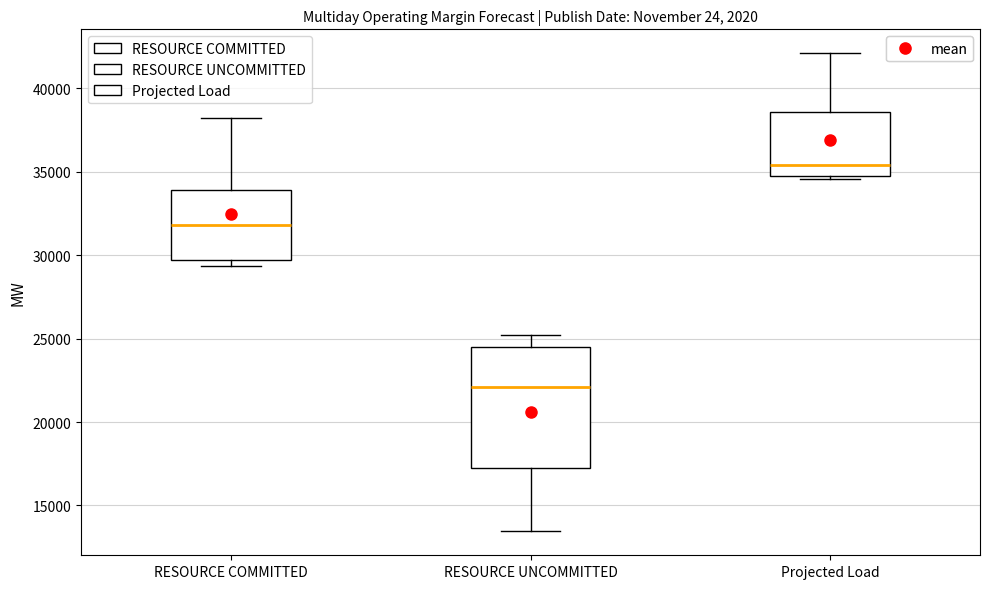

Reading left to right, read every box against the y-axis: the position of its median line, the range the box covers, and the ends of its whiskers. The values are not printed on the chart, so give them approximately, as read against the axis.

RESOURCE COMMITTED: median 32000, box 29500 to 34000, whiskers 29500 (just below the box's lower edge) to 38000
RESOURCE UNCOMMITTED: median 22000, box 17000 to 24500, whiskers 13500 to 25000
Projected Load: median 35500, box 34500 to 38500, whiskers 34500 (just below the box's lower edge) to 42000